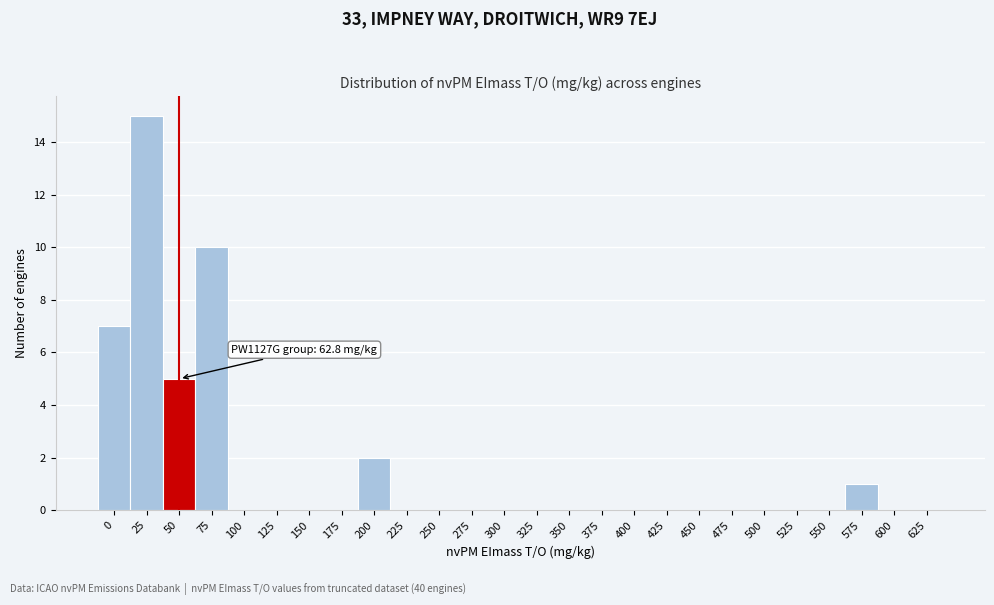

Reading right to left, transcribe all the data shown in this chart.

625=0	600=0	575=1	550=0	525=0	500=0	475=0	450=0	425=0	400=0	375=0	350=0	325=0	300=0	275=0	250=0	225=0	200=2	175=0	150=0	125=0	100=0	75=10	50=5	25=15	0=7